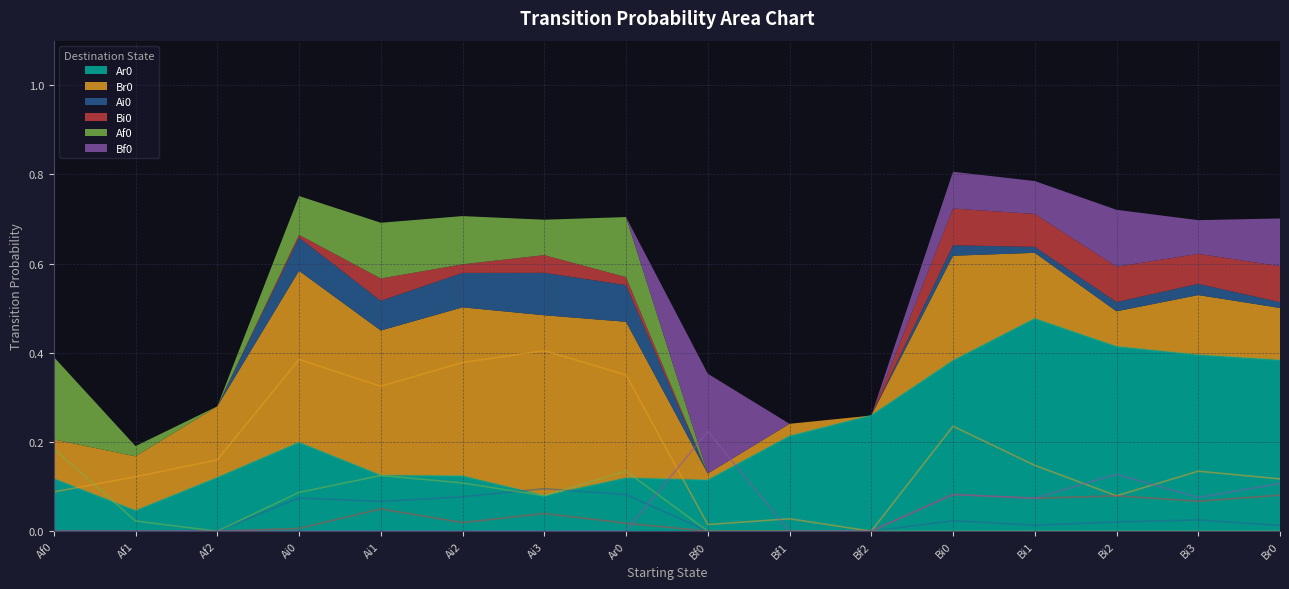

At which category does Br0 reach its first local peak?

Ai0